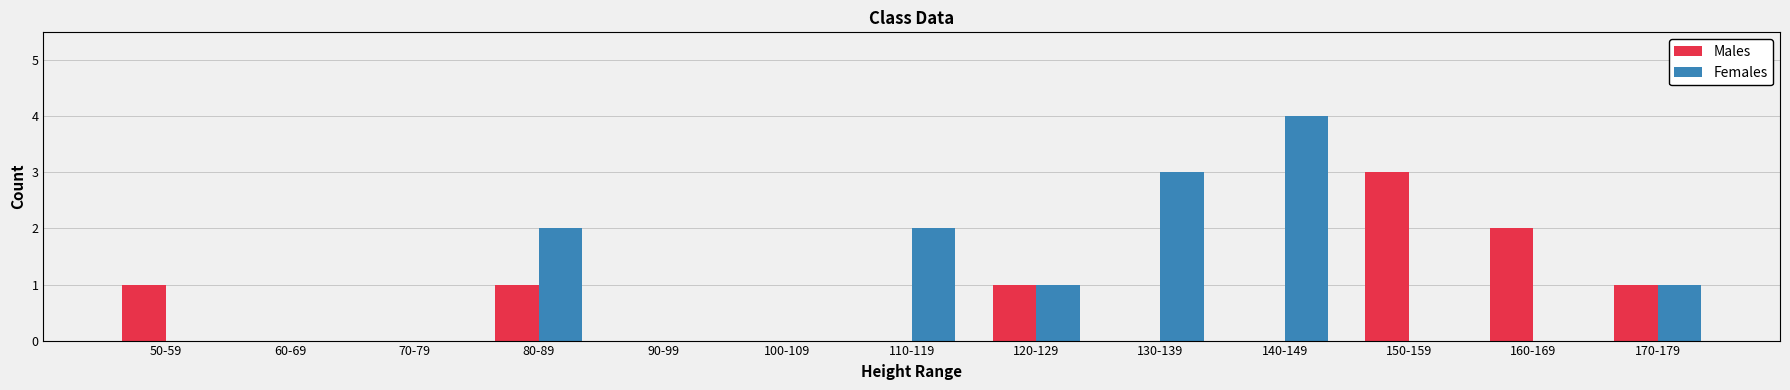

The value of Males at 150-159 is 3. True or false?

True